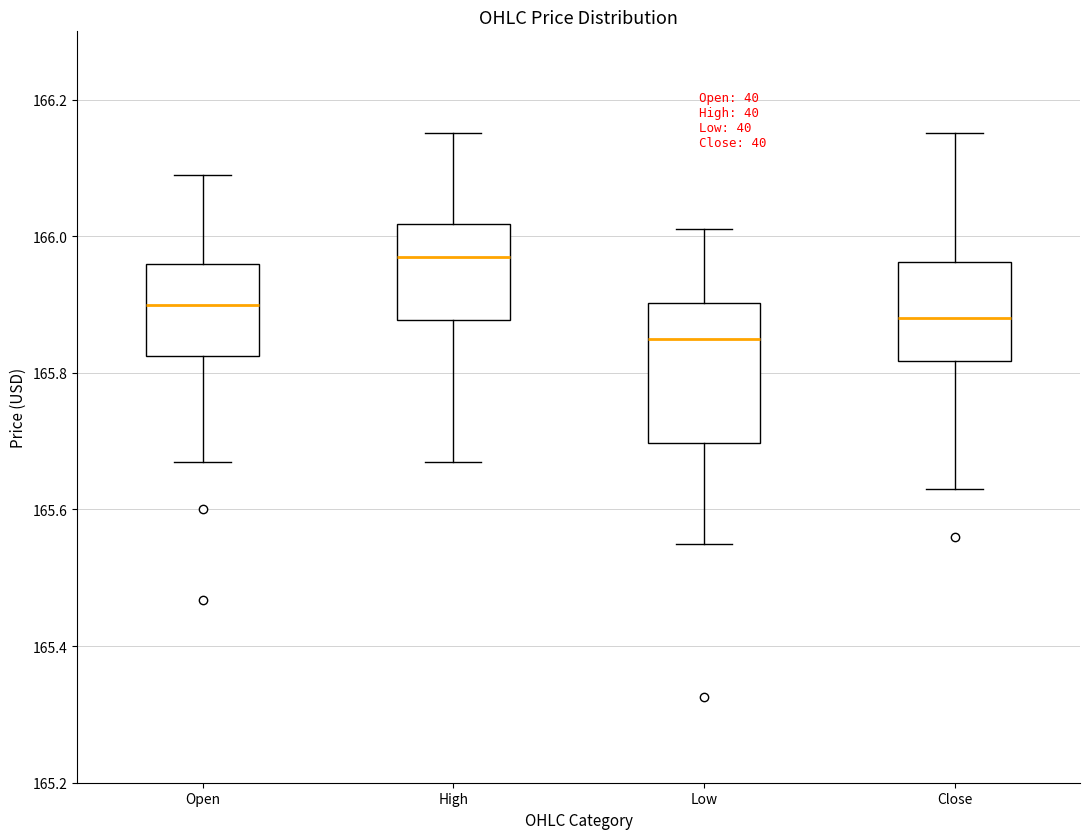

Where does the upper whisker of the box for Open end on the y-axis? The values are not printed on the chart, so give them approximately, as read against the axis.

166.10